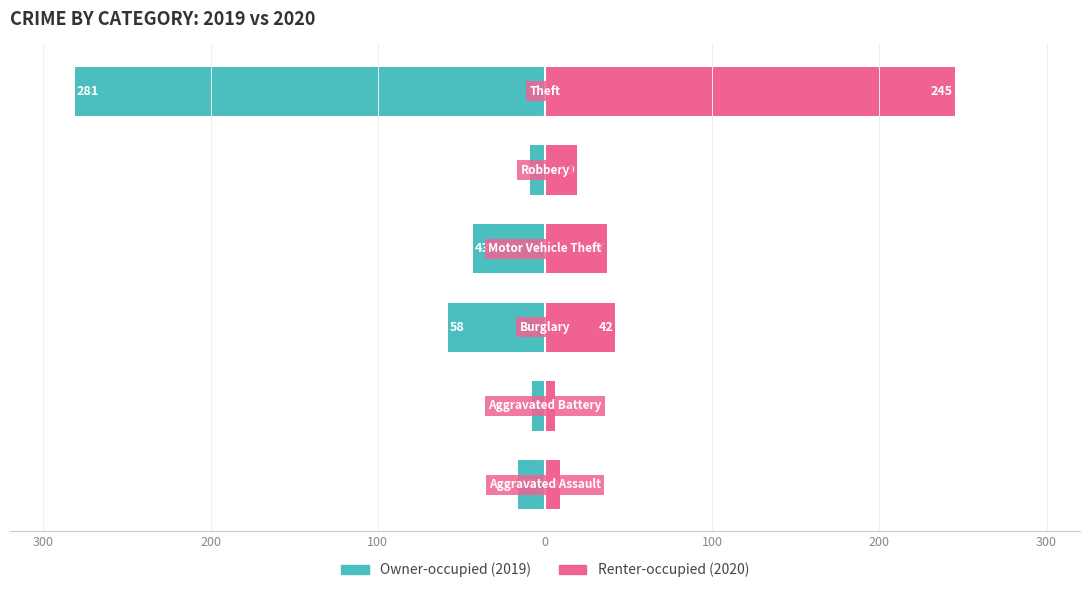

Reading left to right, what are all the values shown in this chart?

Owner-occupied: -16	-8	-58	-43	-9	-281
Renter-occupied: 9	6	42	37	19	245